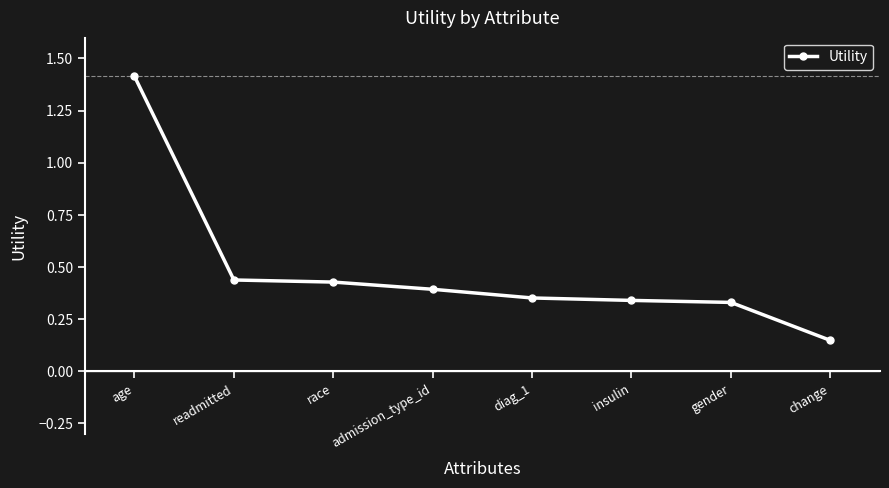

What is the label of the 4th point from the right?

diag_1